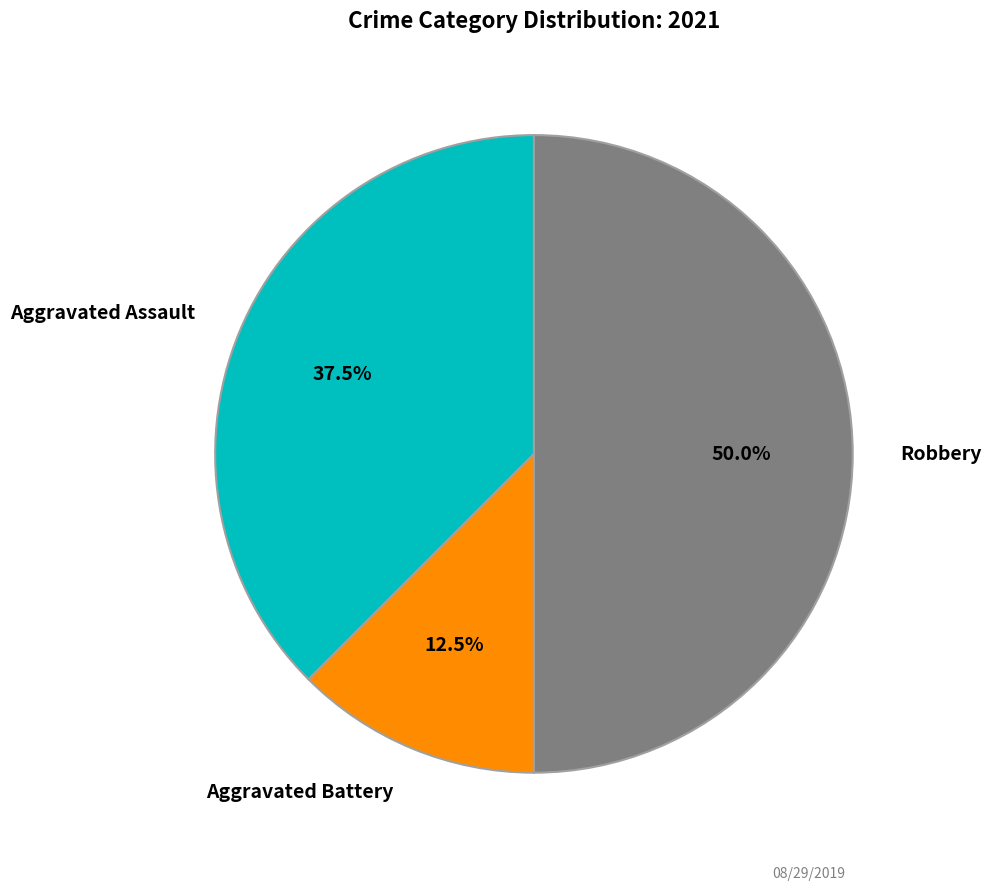

What percentage is NOT represented by Aggravated Assault?

62.5%